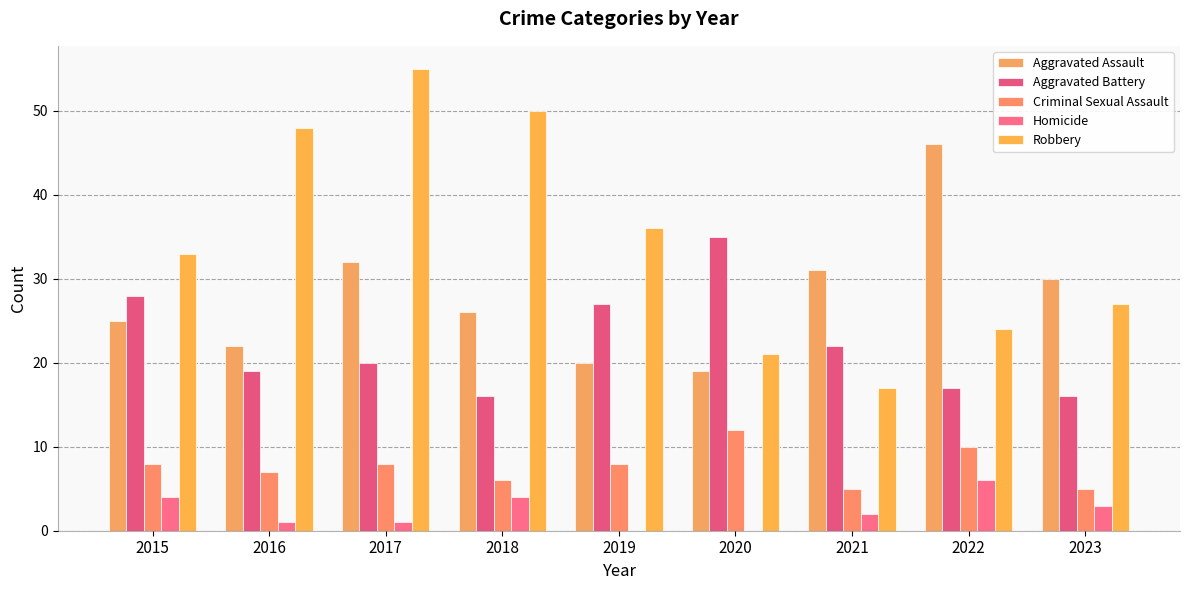

Reading left to right, transcribe all the data shown in this chart.

Aggravated Assault: 2015=25	2016=22	2017=32	2018=26	2019=20	2020=19	2021=31	2022=46	2023=30
Aggravated Battery: 2015=28	2016=19	2017=20	2018=16	2019=27	2020=35	2021=22	2022=17	2023=16
Criminal Sexual Assault: 2015=8	2016=7	2017=8	2018=6	2019=8	2020=12	2021=5	2022=10	2023=5
Homicide: 2015=4	2016=1	2017=1	2018=4	2019=0	2020=0	2021=2	2022=6	2023=3
Robbery: 2015=33	2016=48	2017=55	2018=50	2019=36	2020=21	2021=17	2022=24	2023=27